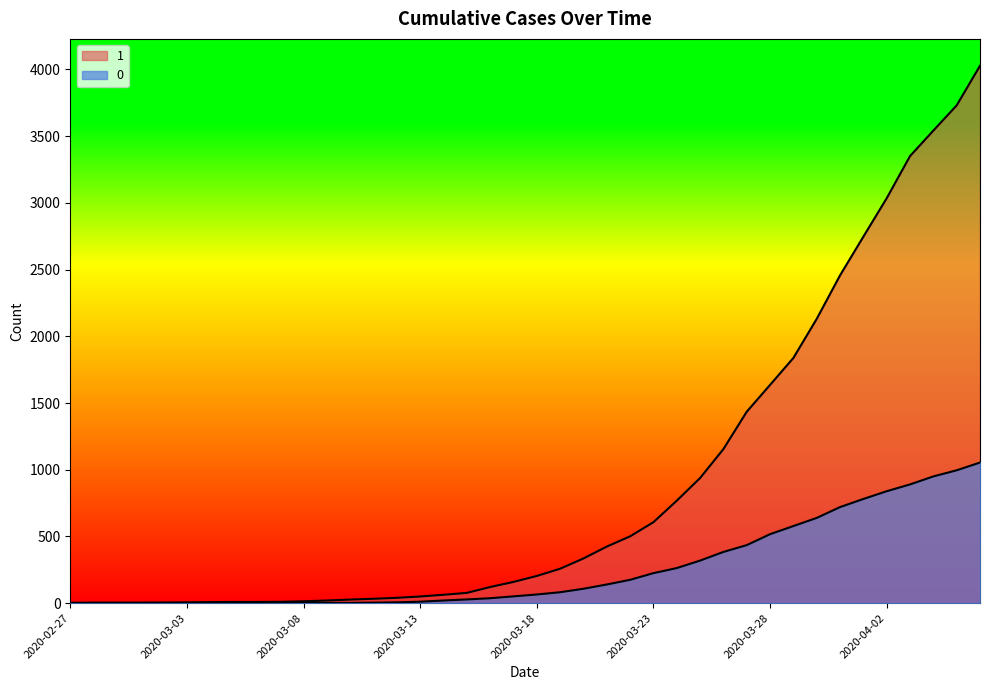

Between 2020-03-18 and 2020-03-09, which is larger?

2020-03-18